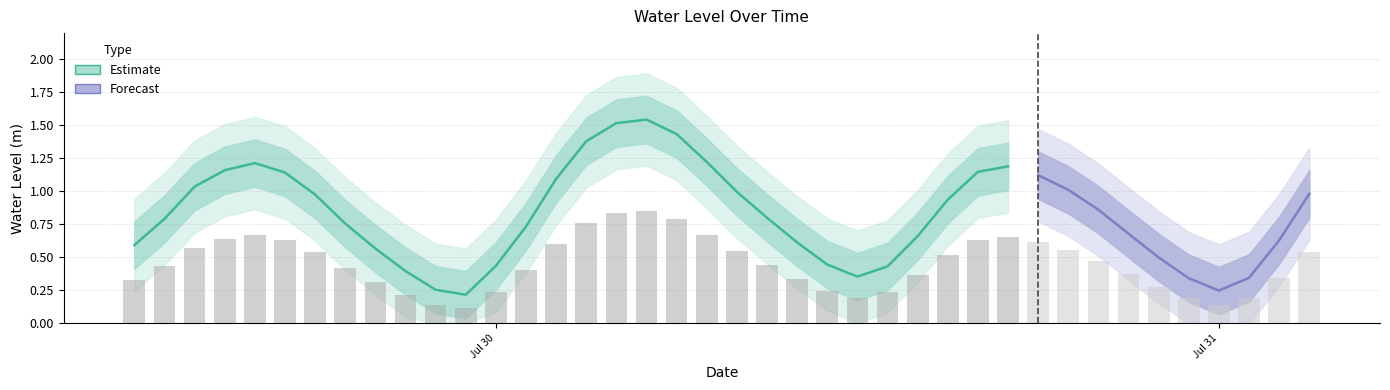

Does the chart contain any negative values?

No